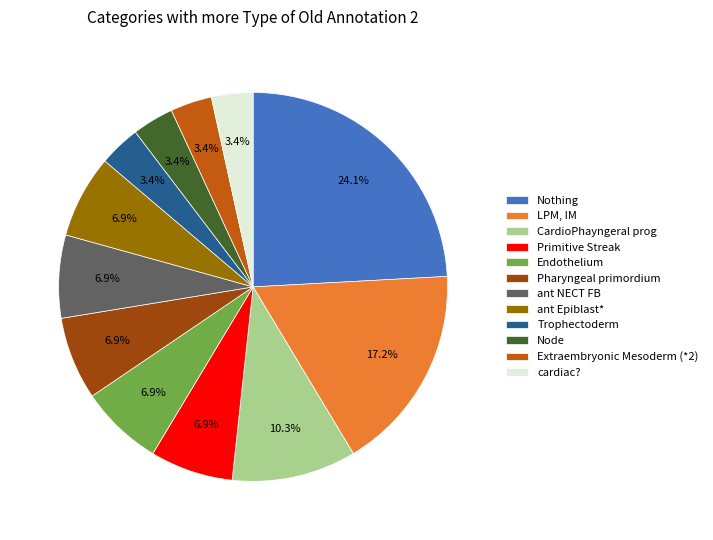

To the nearest percent, what is the difference between the largest and smallest slice percentages?

21%